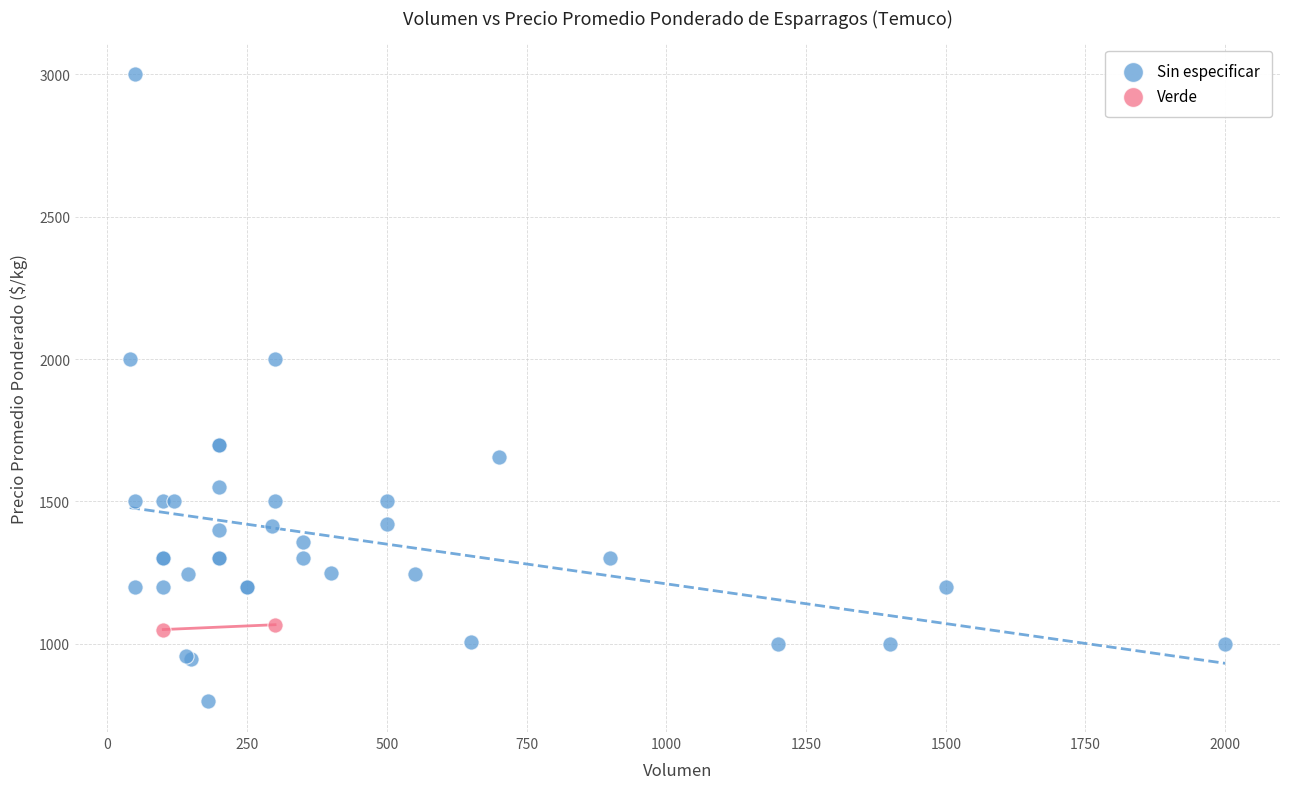

What are all the series names shown in the legend?

Sin especificar, Verde